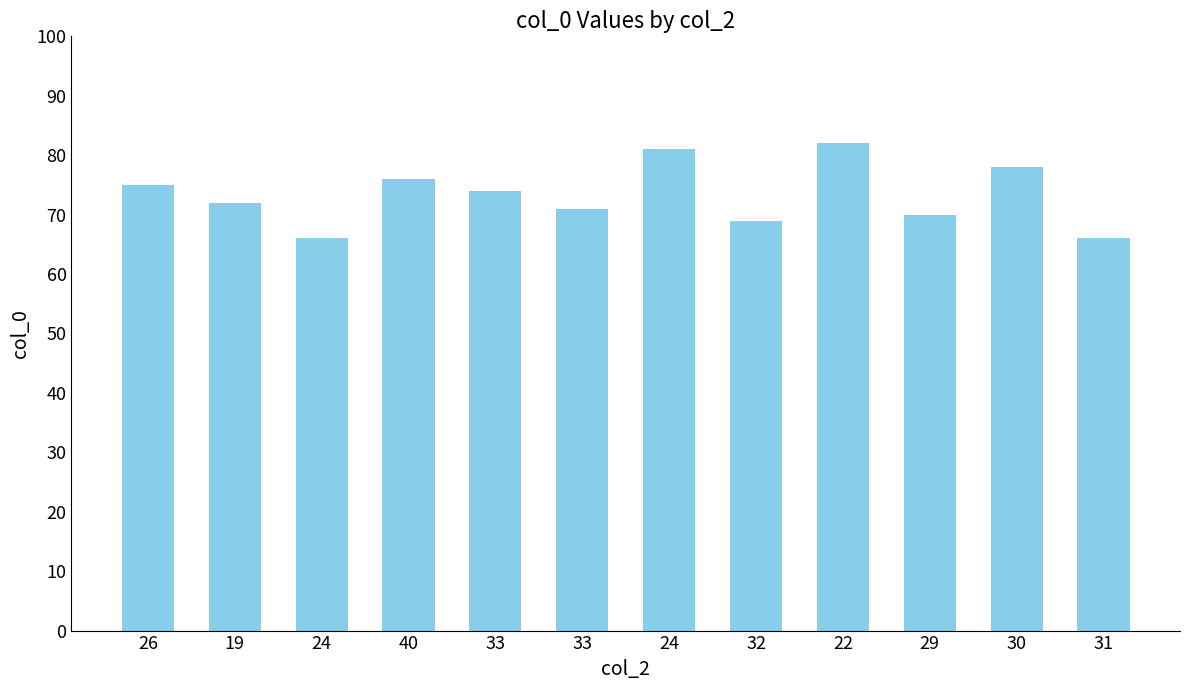

Rank the categories by value from lowest to highest.

24, 31, 32, 29, 33, 19, 33, 26, 40, 30, 24, 22